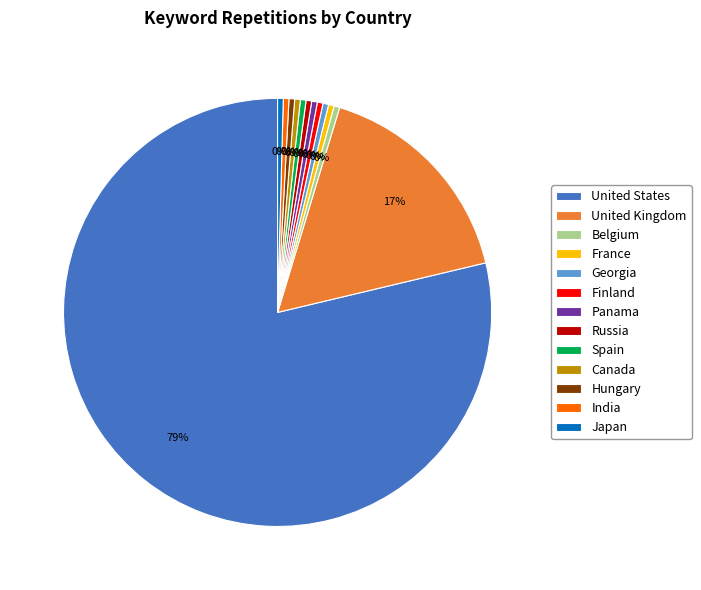

Does United States account for over 50% of the chart?

Yes